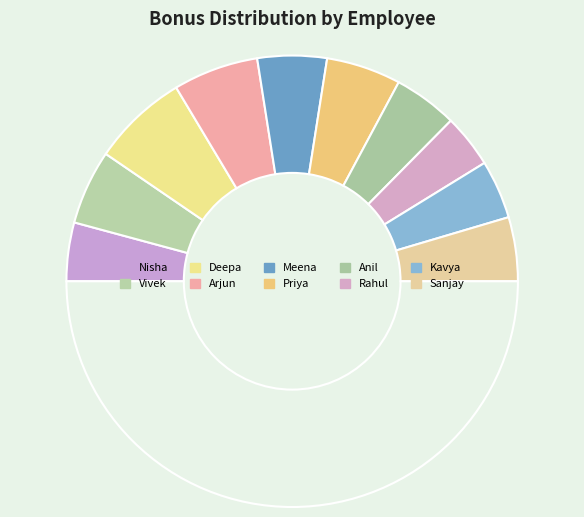

Count the number of slices in the pie.

11